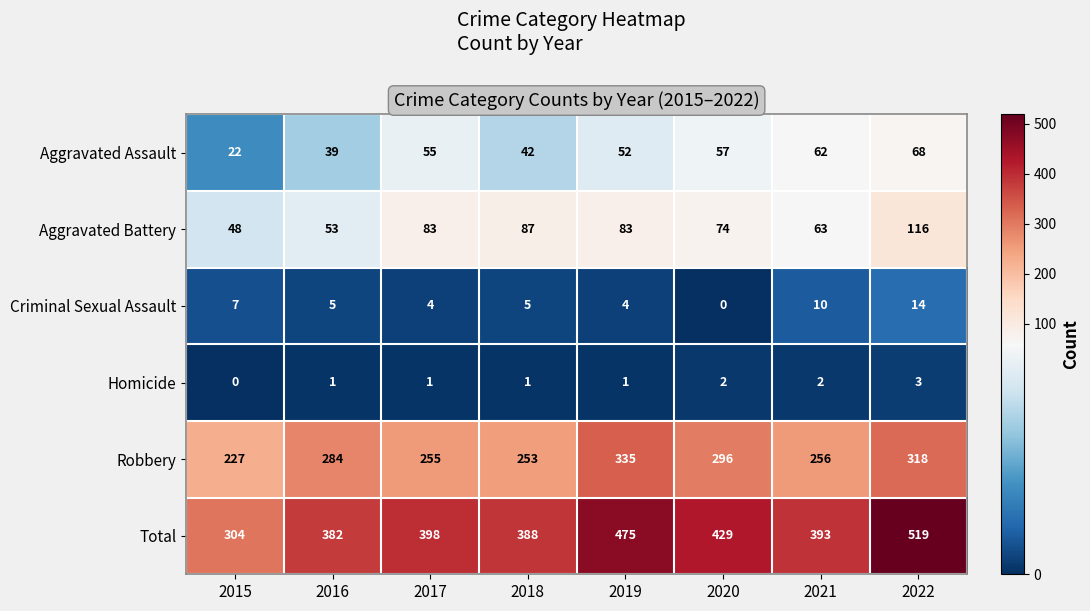

How many Homicide values are between 1 and 2?

6